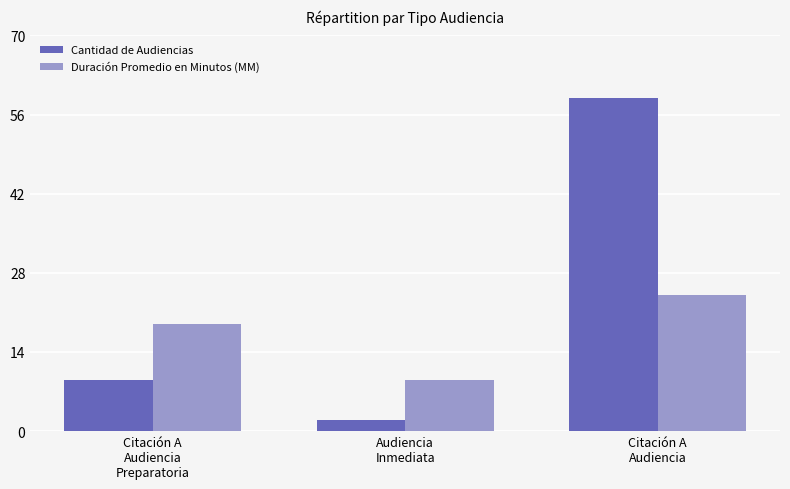

How many categories are shown in the chart?

3